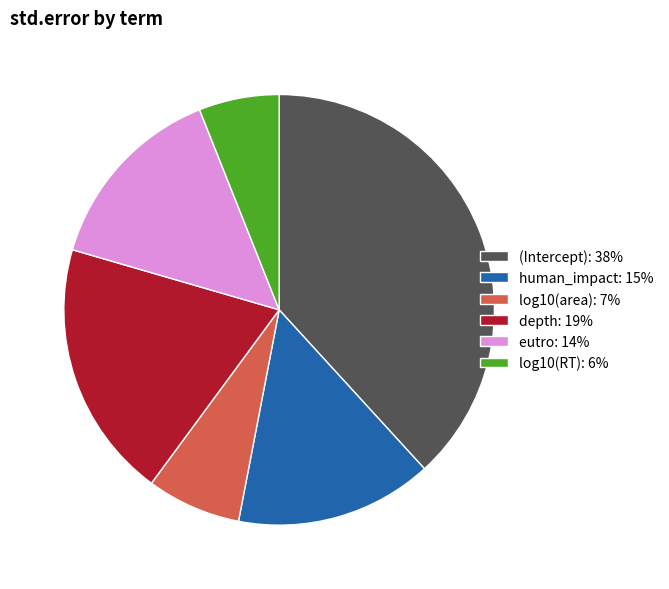

How many slices are in this pie chart?

6